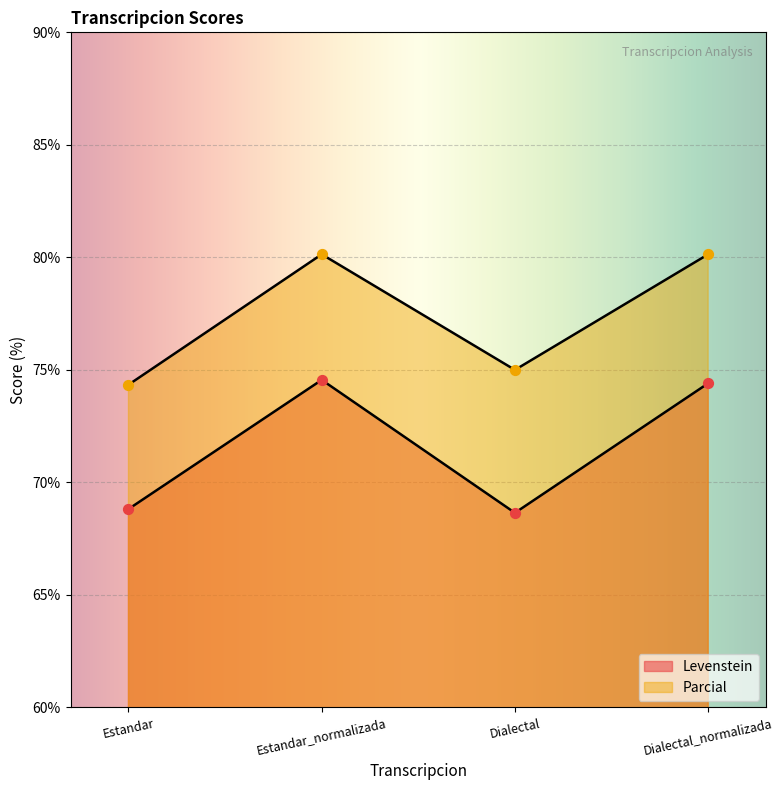

Is the value of Parcial at Dialectal_normalizada greater than the value of Levenstein at Estandar?

Yes